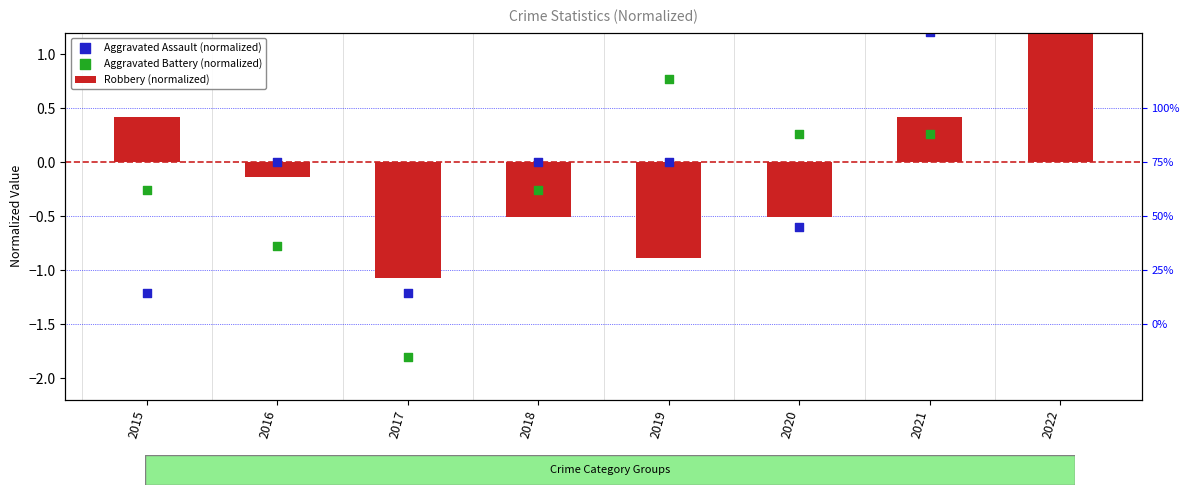

At how many categories does at least one series exceed -1?

7